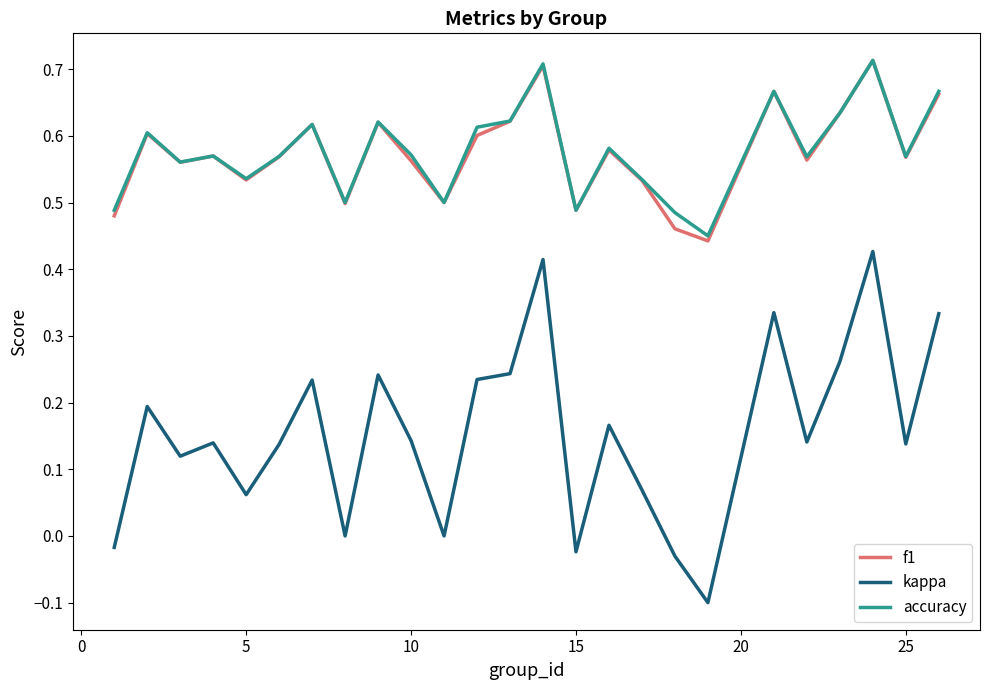

True or false: kappa and accuracy intersect in this chart.

False